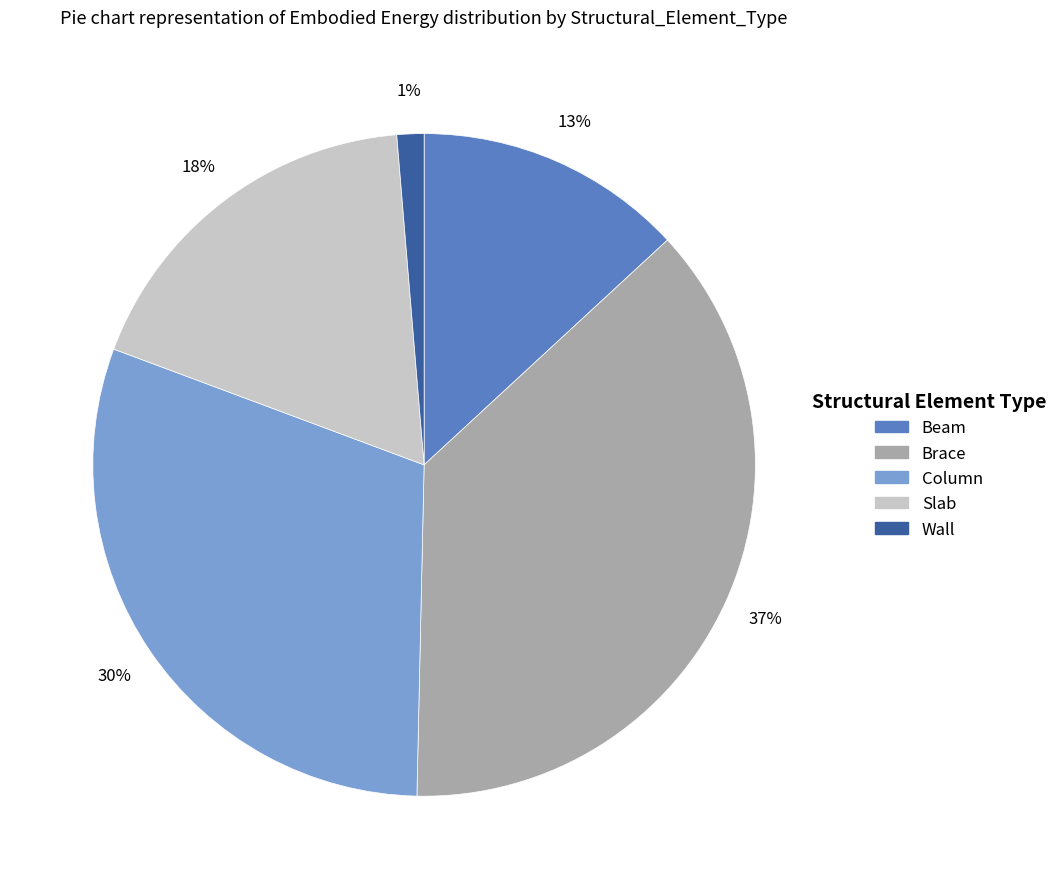

Does Wall represent more than half of the total?

No